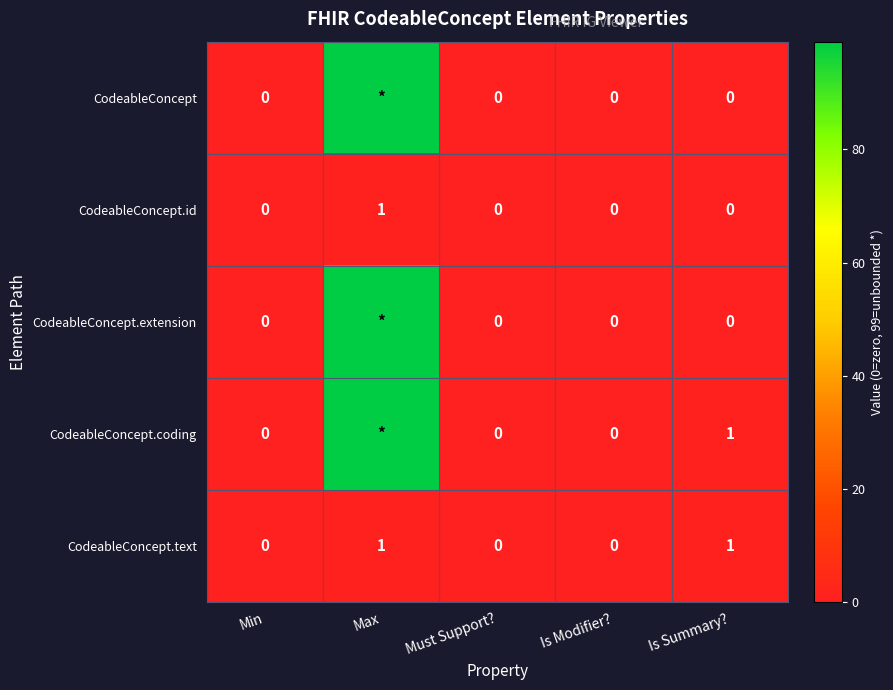

How many CodeableConcept.text values are between 0 and 1?

5